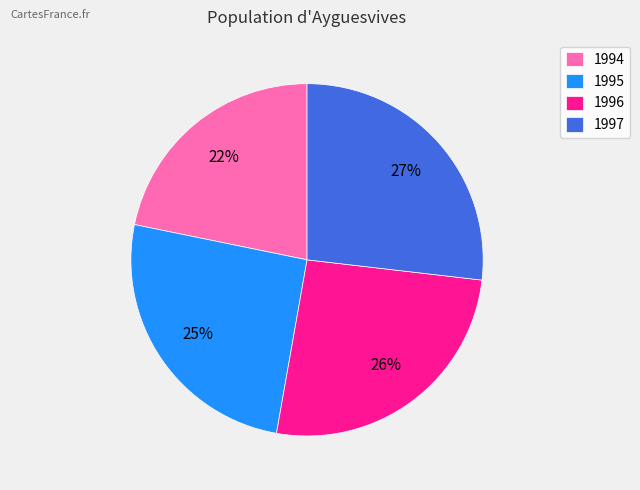

Count the number of slices in the pie.

4